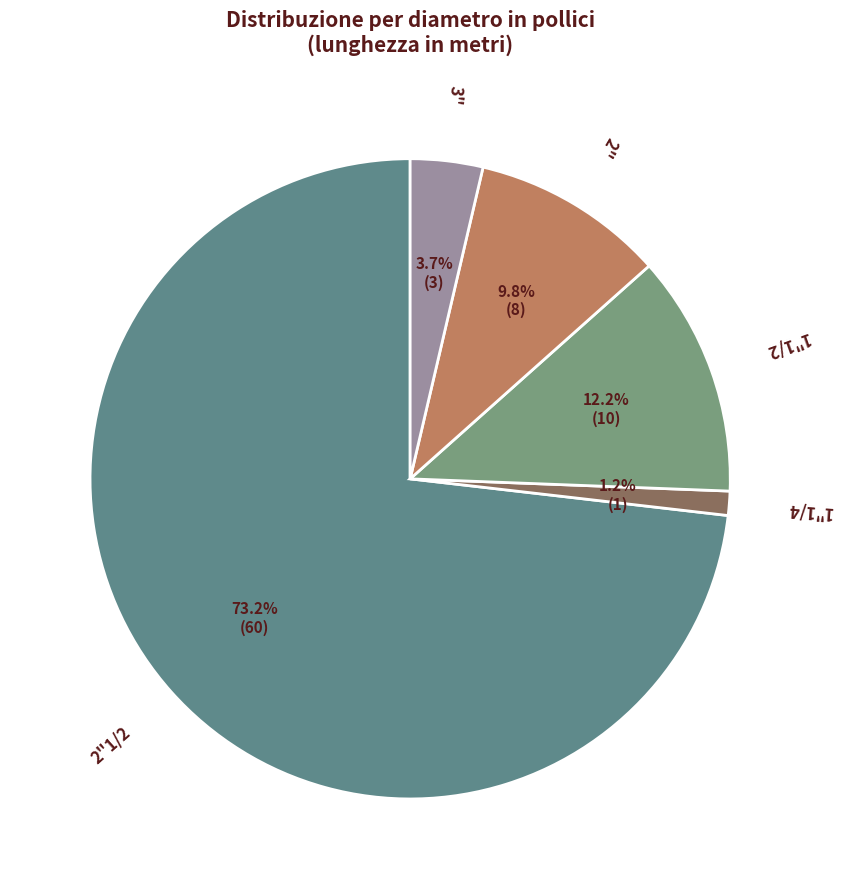

How many segments does this pie chart have?

5